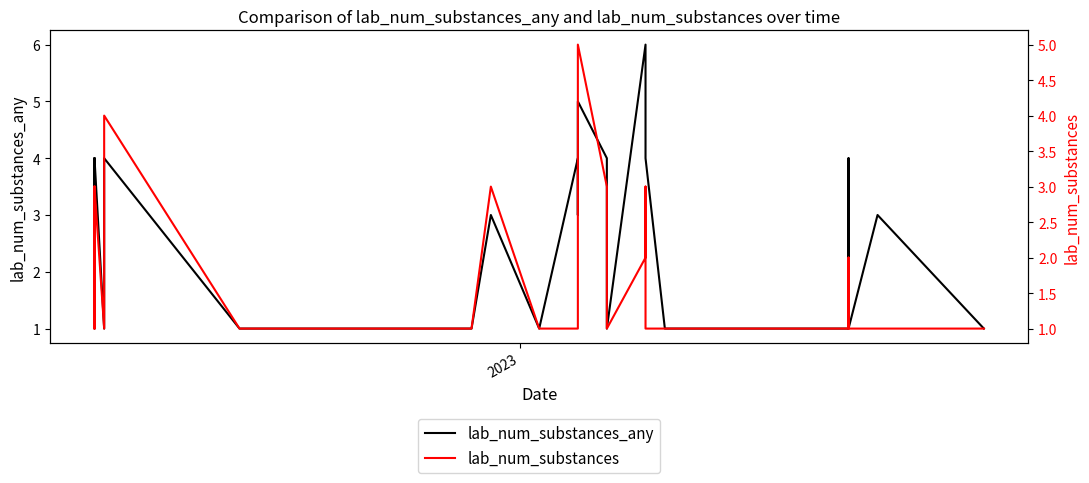

What are all the series names shown in the legend?

lab_num_substances_any, lab_num_substances